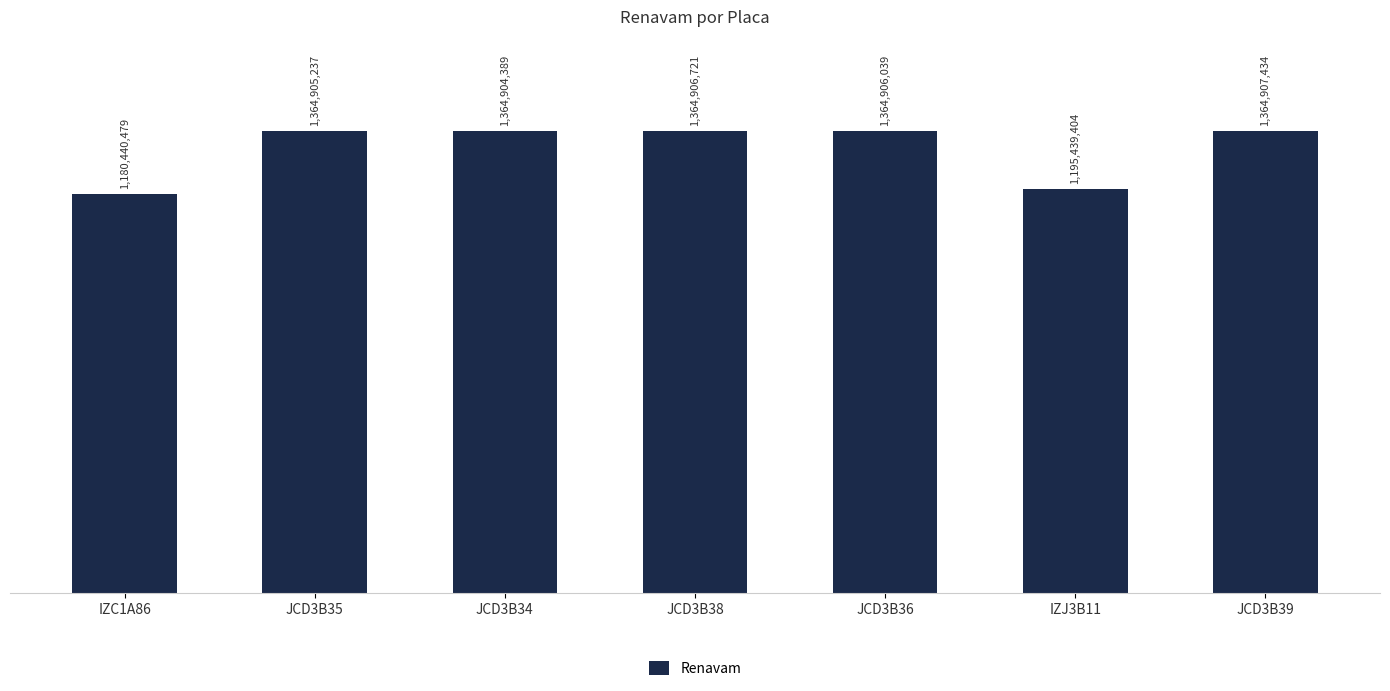

Approximately how many times larger is the value at JCD3B35 compared to JCD3B38?

1.0